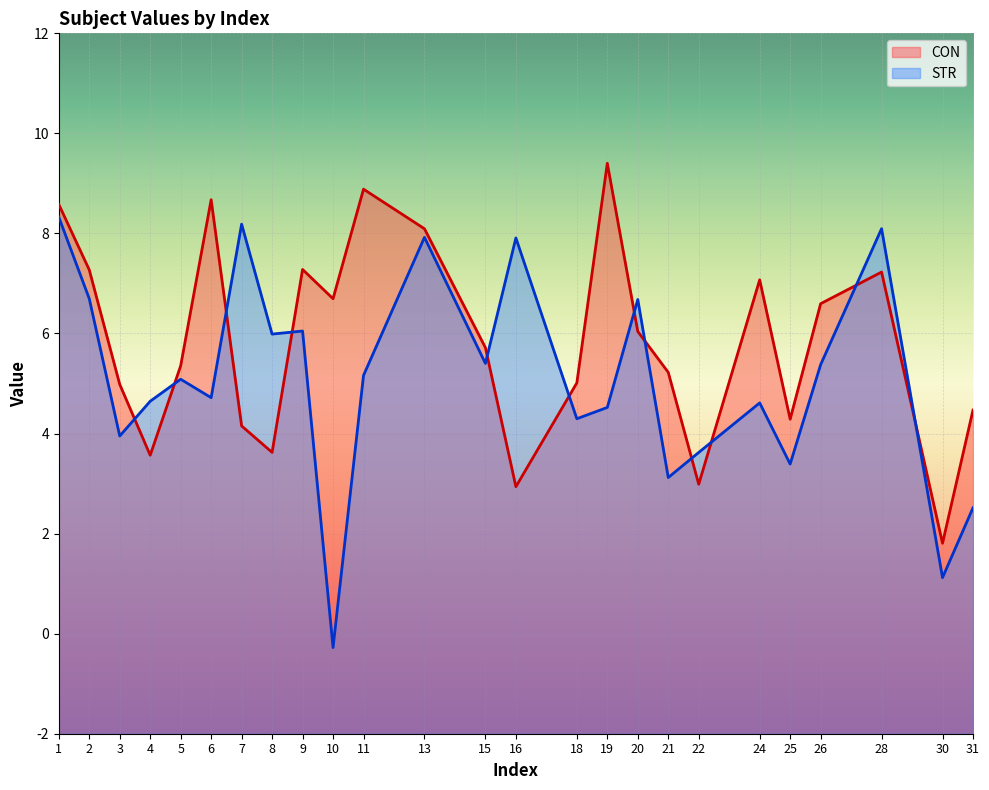

Count the number of data series in this chart.

2